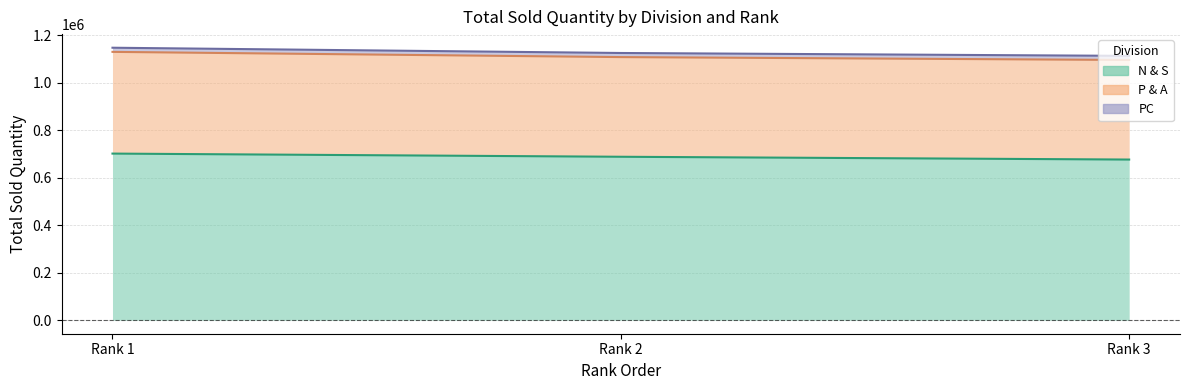

The value of PC at Rank 2 is 29814. True or false?

False